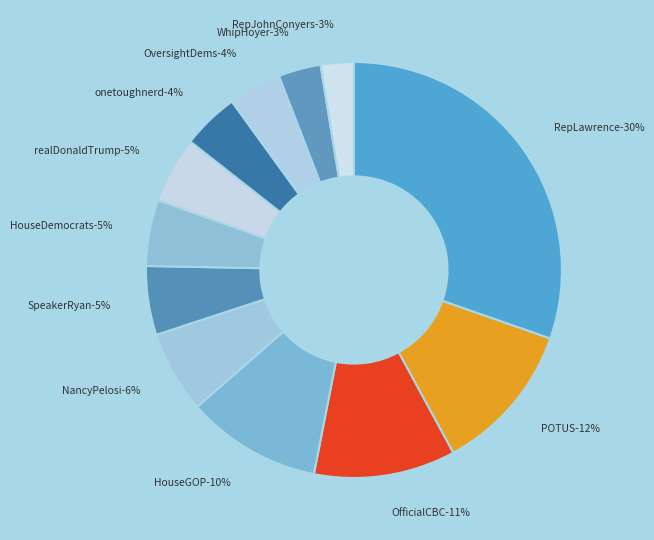

Count the number of slices in the pie.

12